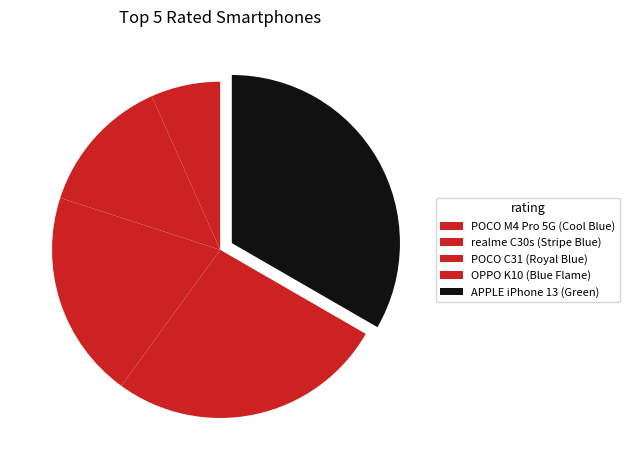

Rank the categories by value from highest to lowest.

APPLE iPhone 13 (Green), OPPO K10 (Blue Flame), POCO C31 (Royal Blue), realme C30s (Stripe Blue), POCO M4 Pro 5G (Cool Blue)